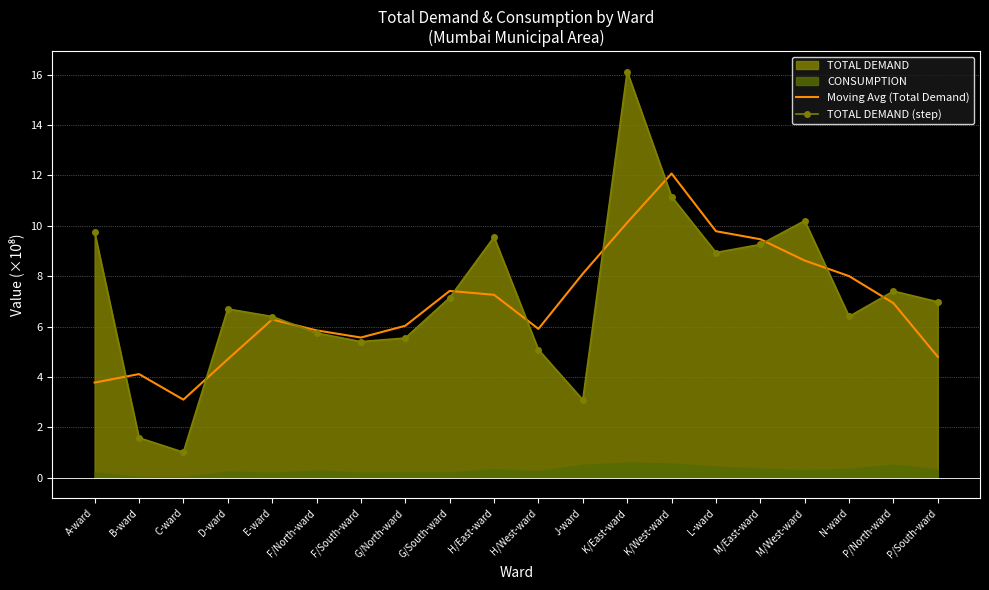

True or false: TOTAL DEMAND (step) has more than 2 interior local peaks.

True